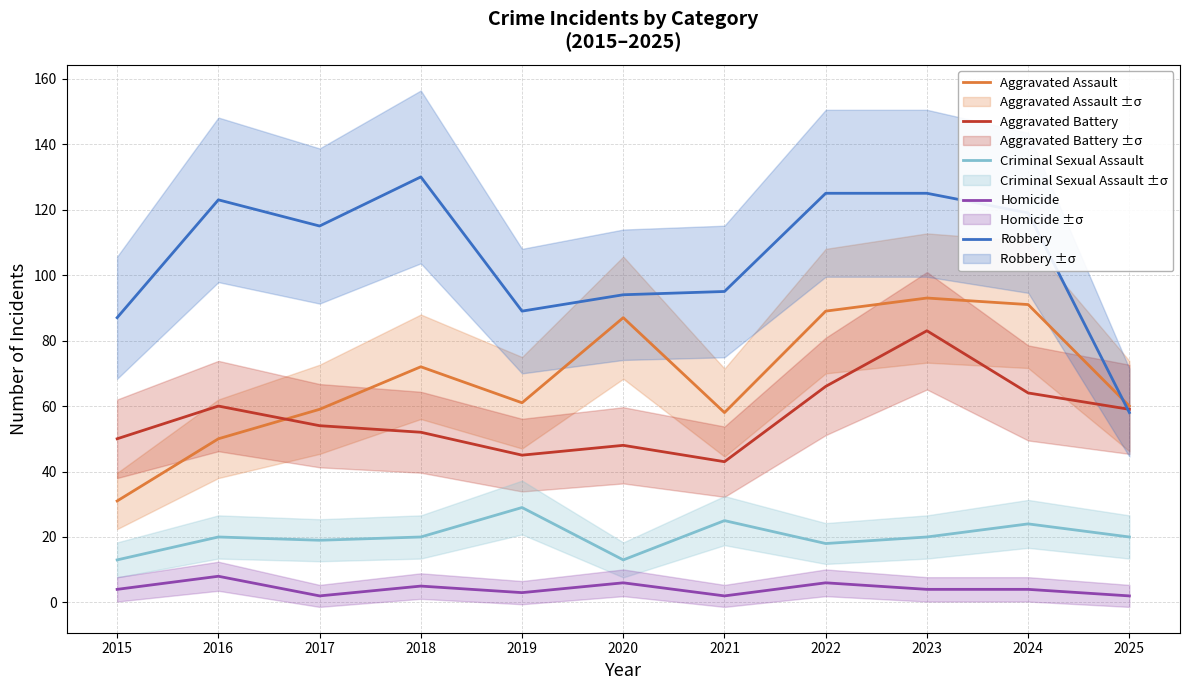

Between 2021 and 2023, which is larger?

2023